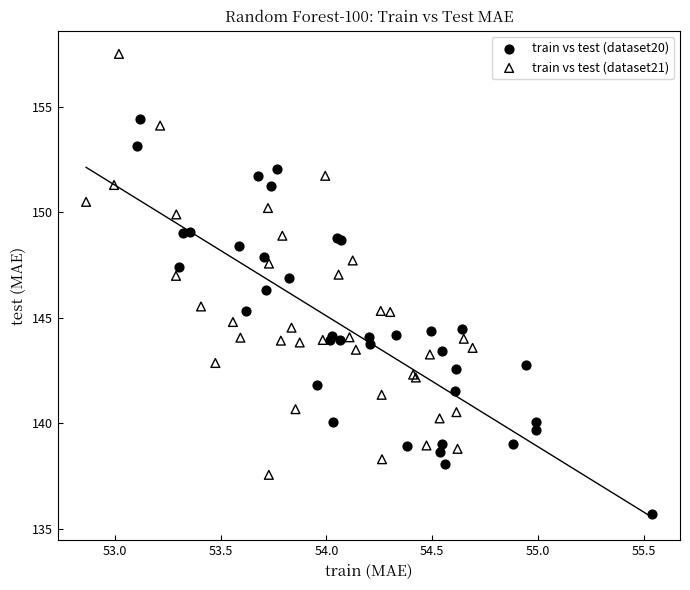

Which series reaches the minimum Y coordinate?

train vs test (dataset20)